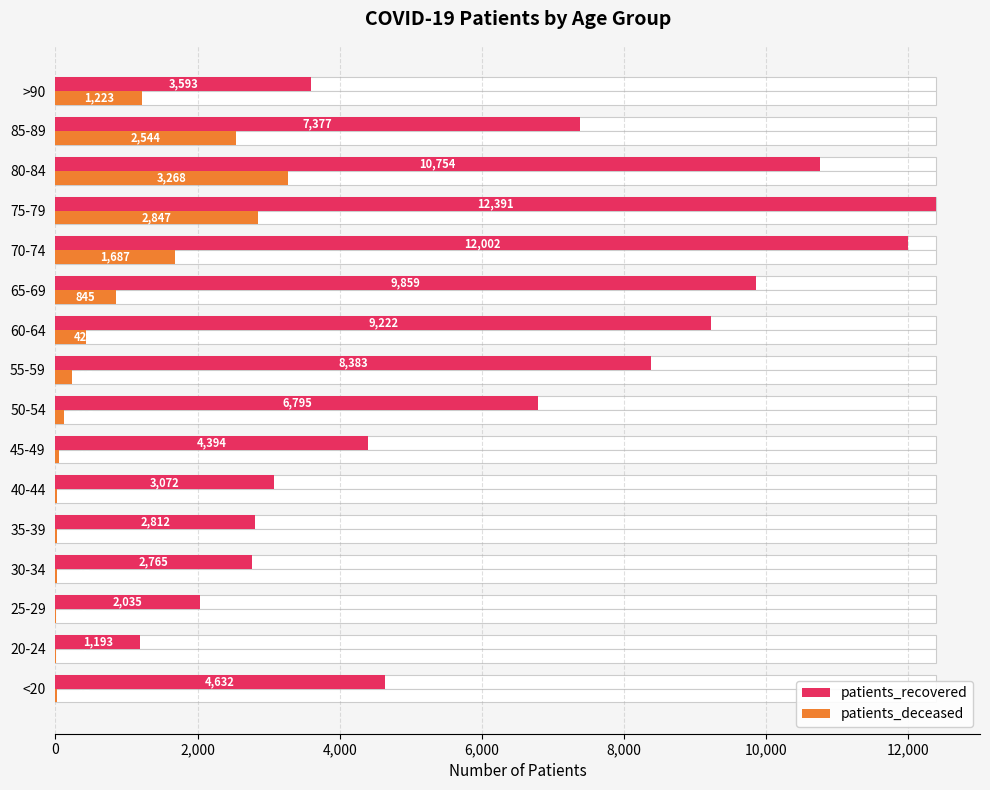

What is the lowest value of the patients_deceased series?

3